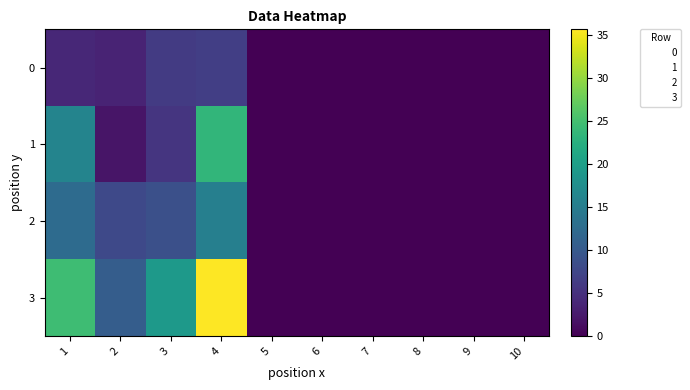

Reading right to left, transcribe all the data shown in this chart.

0: 10=0.0	9=0.0	8=0.0	7=0.0	6=0.0	5=0.0	4=6.6	3=6.1	2=3.5	1=4.0
1: 10=0.0	9=0.0	8=0.0	7=0.0	6=0.0	5=0.0	4=23.4	3=5.4	2=2.1	1=16.1
2: 10=0.0	9=0.0	8=0.0	7=0.0	6=0.0	5=0.0	4=15.3	3=8.8	2=7.9	1=12.5
3: 10=0.0	9=0.0	8=0.0	7=0.0	6=0.0	5=0.0	4=35.6	3=19.2	2=10.5	1=24.6